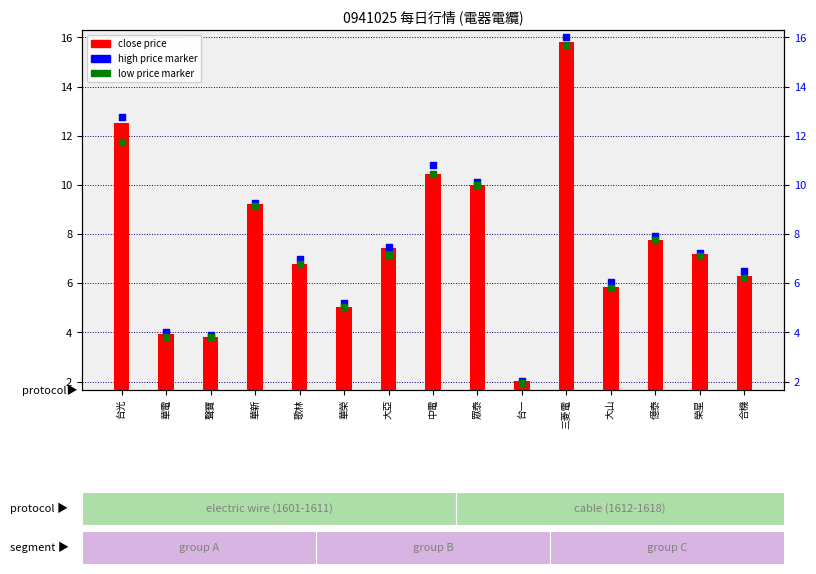

Which series contains the lowest Y value?

low price